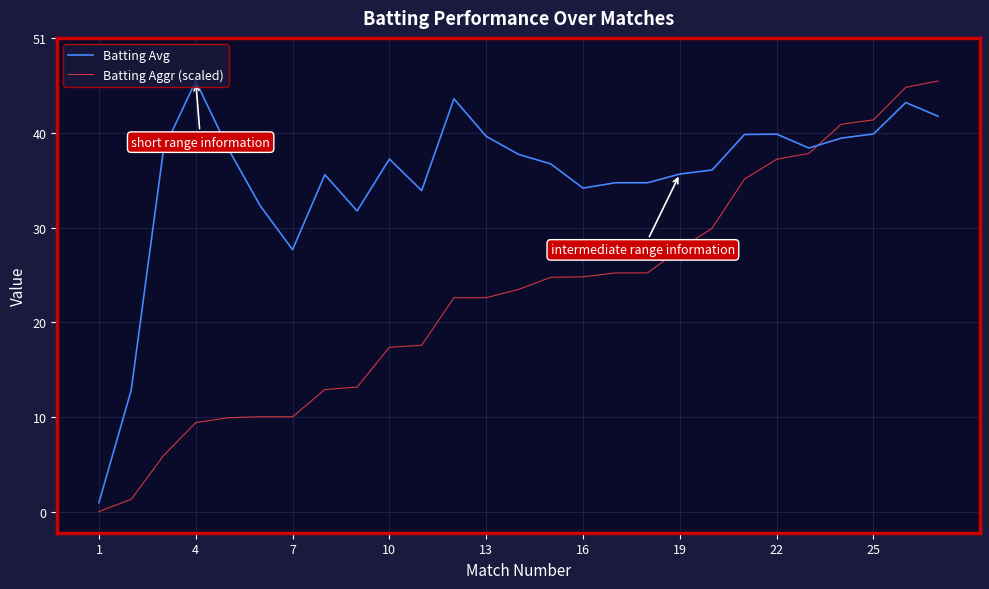

After their last crossing, which series has the higher values: Batting Aggr (scaled) or Batting Avg?

Batting Aggr (scaled)